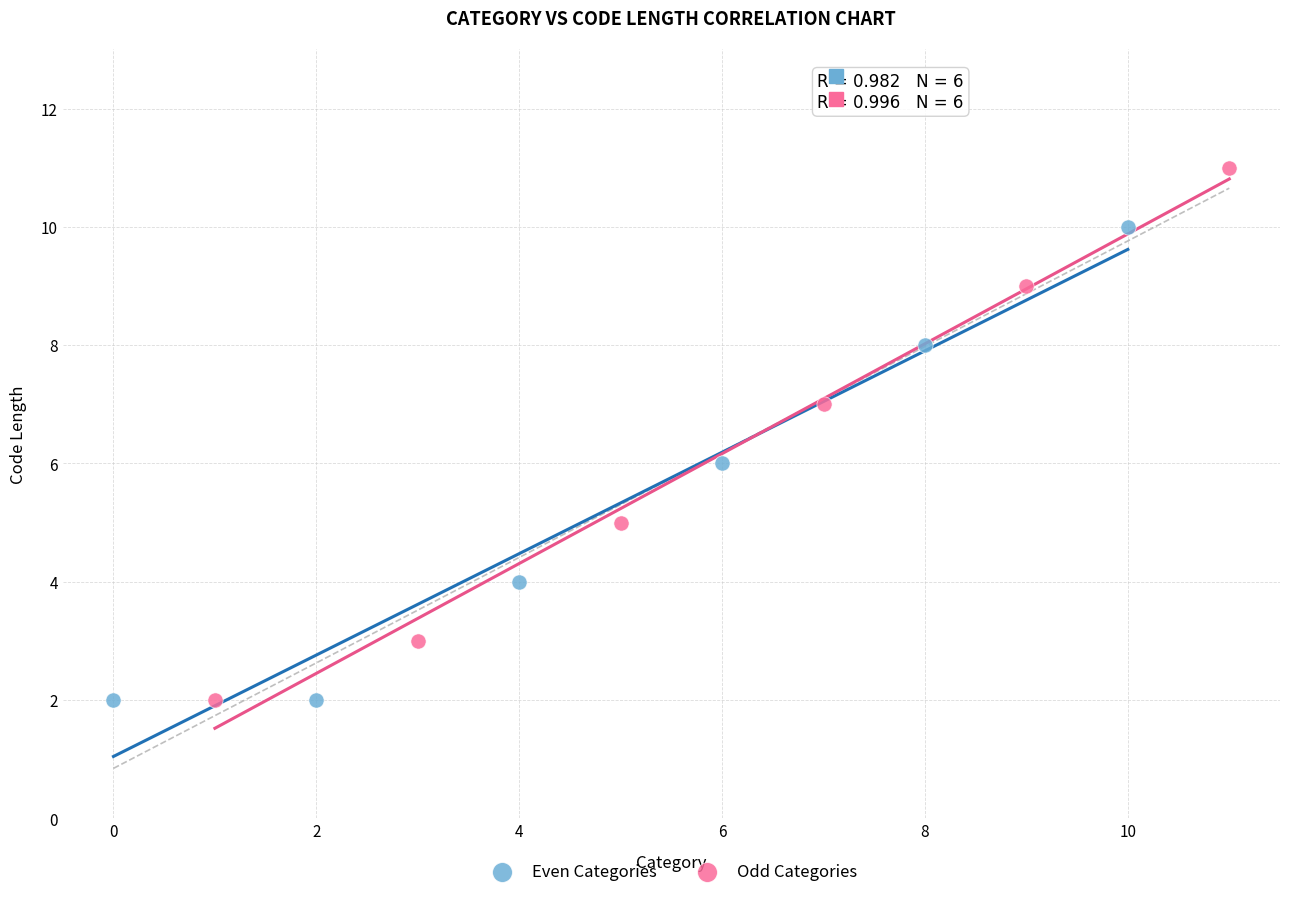

Which series has the largest Y range (max minus min)?

Odd Categories